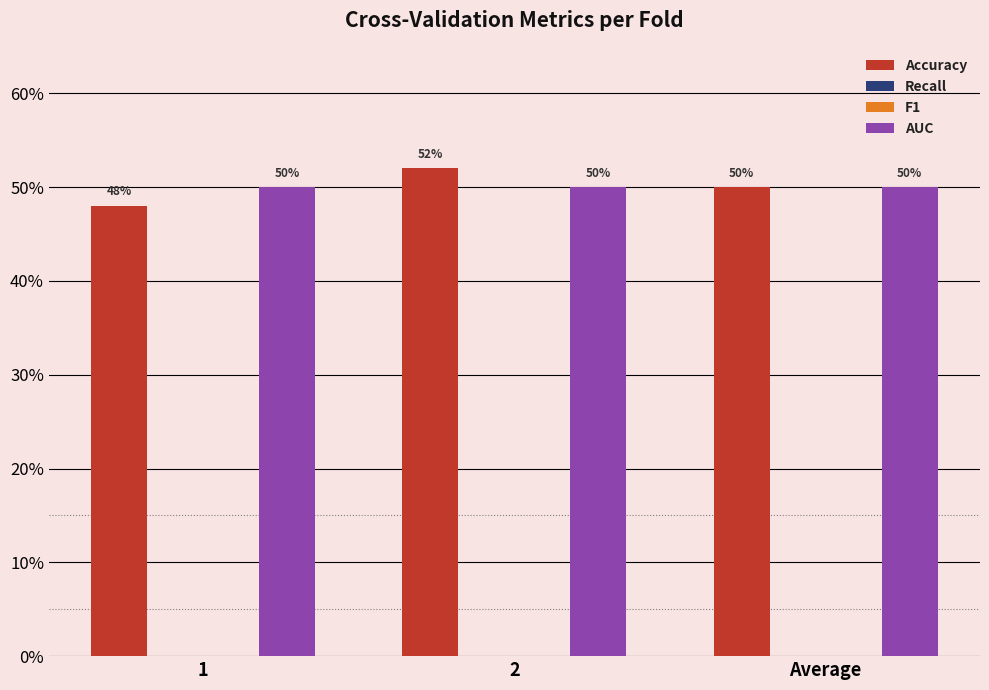

What is the difference between the highest and lowest values at 1?

0.5